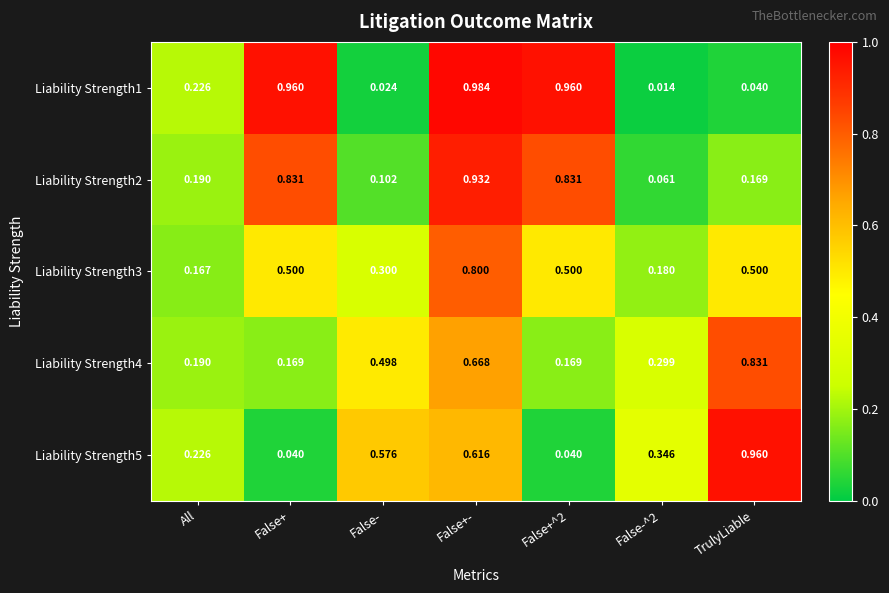

Is the value of Liability Strength2 at False-^2 greater than the value of Liability Strength4 at False-^2?

No